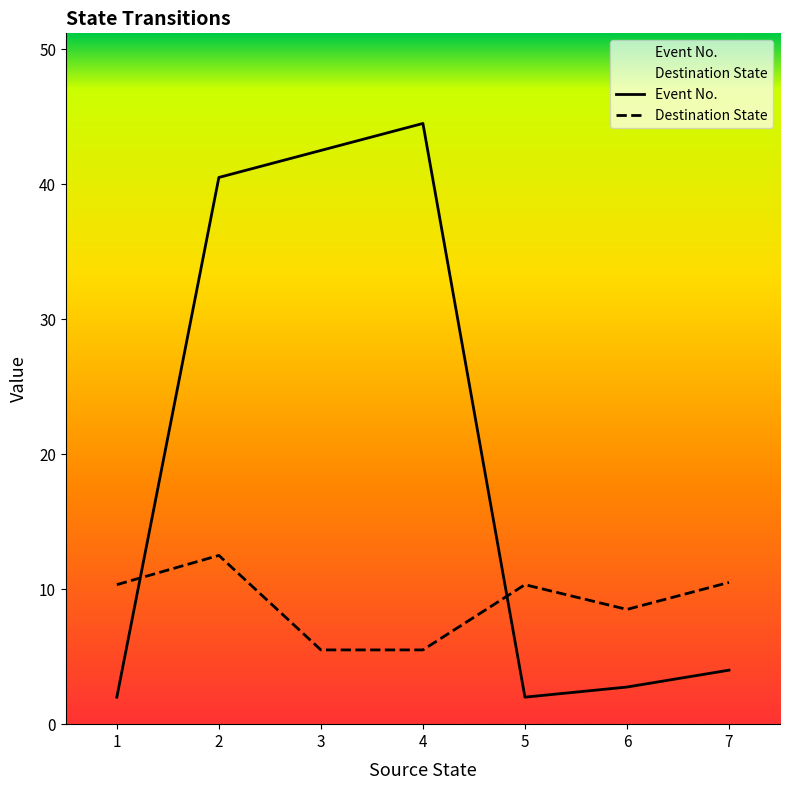

Which category has the highest value in the Destination State series?

2